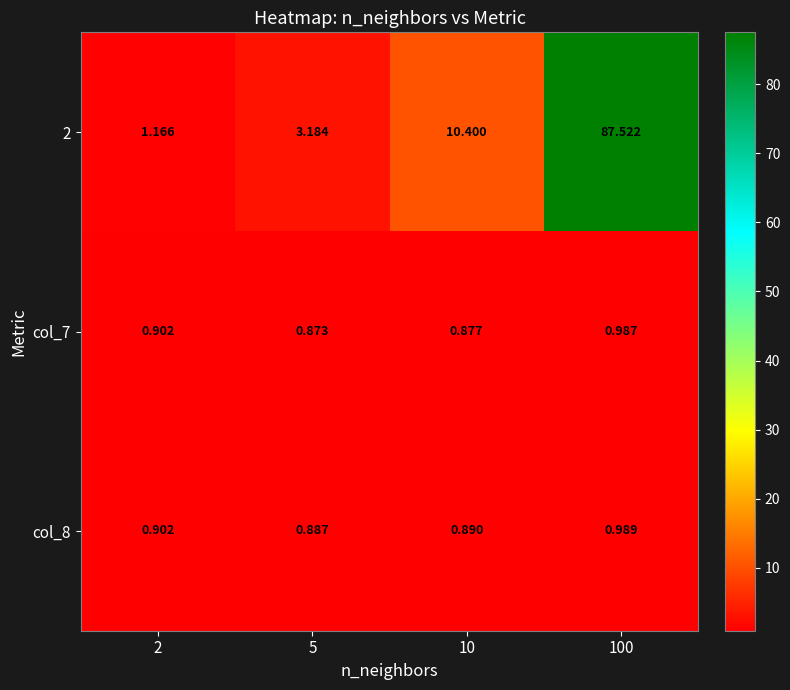

Is the value of col_7 at 5 greater than the value of col_8 at 2?

No